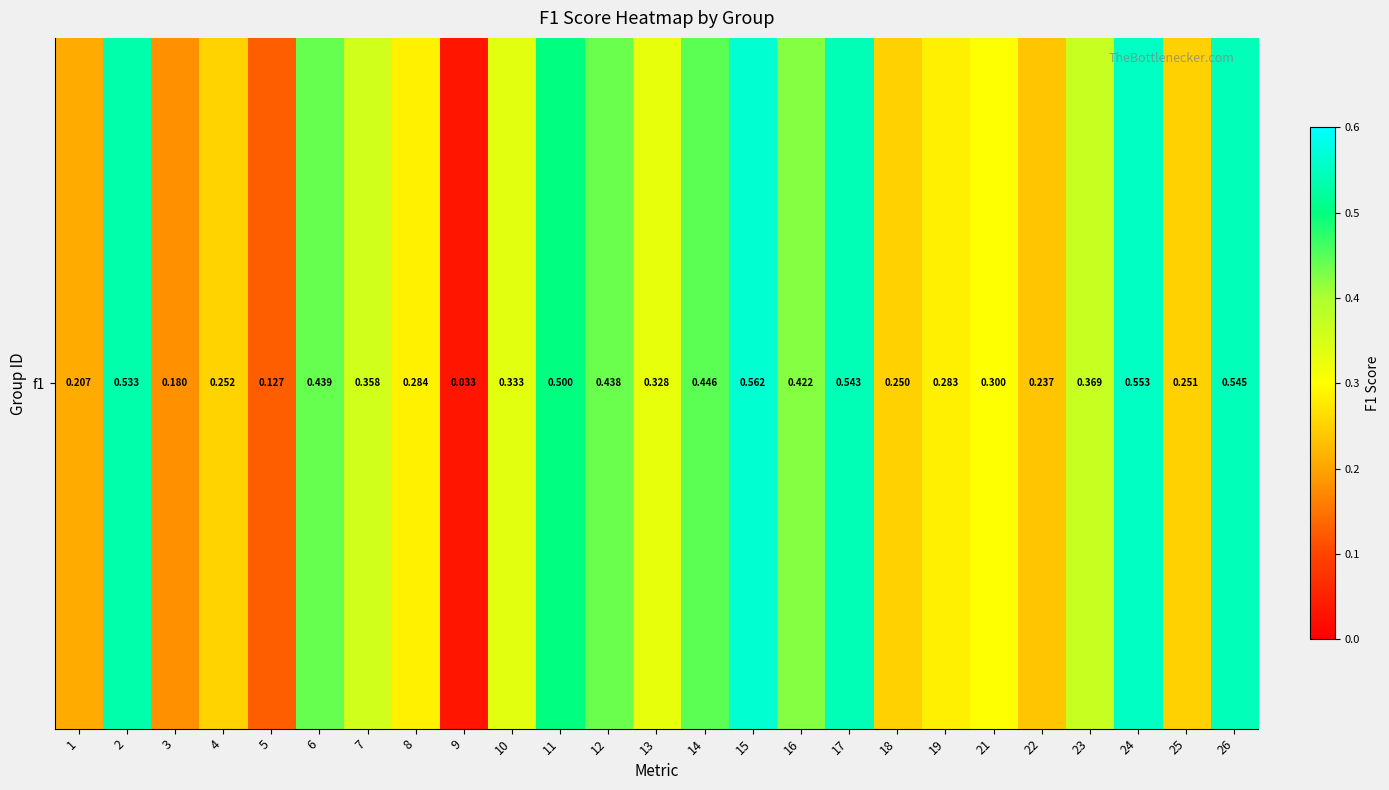

Reading left to right, what are all the values shown in this chart?

1=0.2	2=0.5	3=0.2	4=0.3	5=0.1	6=0.4	7=0.4	8=0.3	9=0.0	10=0.3	11=0.5	12=0.4	13=0.3	14=0.4	15=0.6	16=0.4	17=0.5	18=0.2	19=0.3	21=0.3	22=0.2	23=0.4	24=0.6	25=0.3	26=0.5